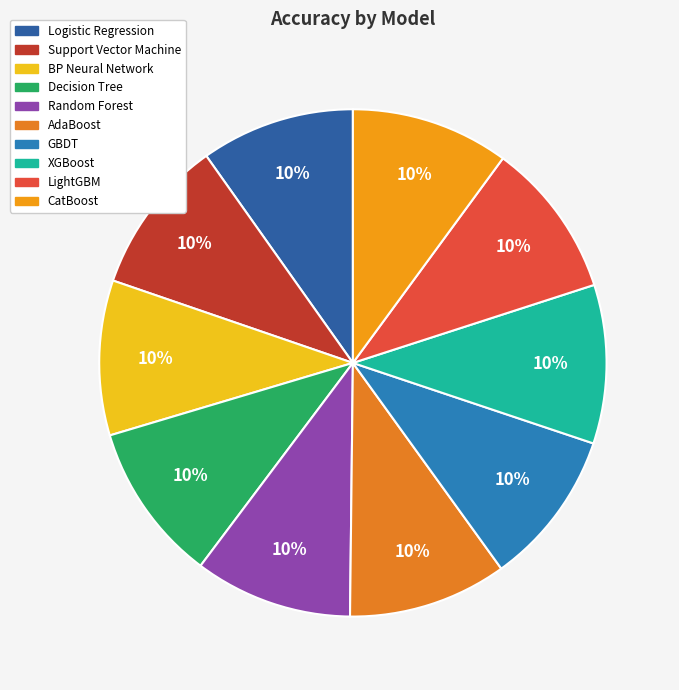

Is LightGBM the majority of the pie?

No